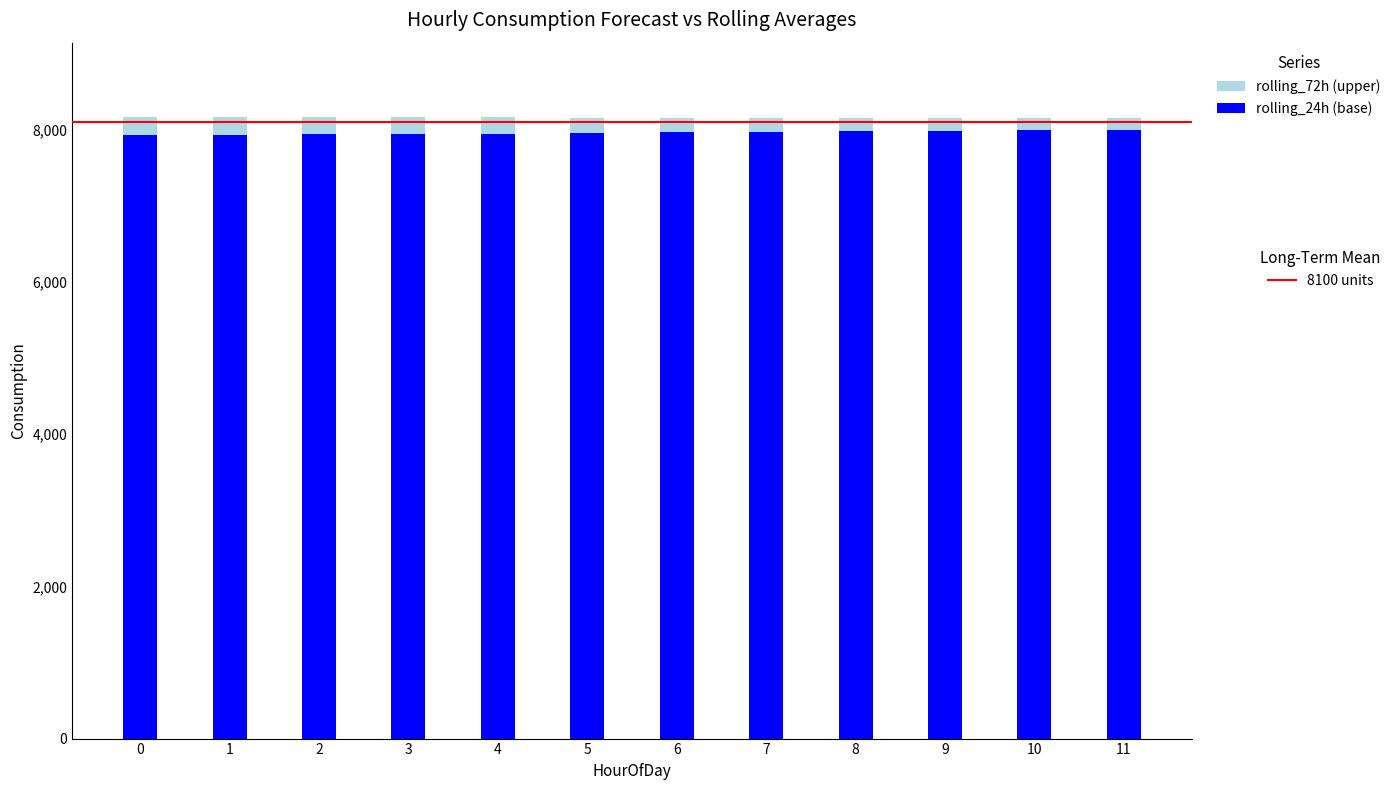

Count the number of data series in this chart.

2